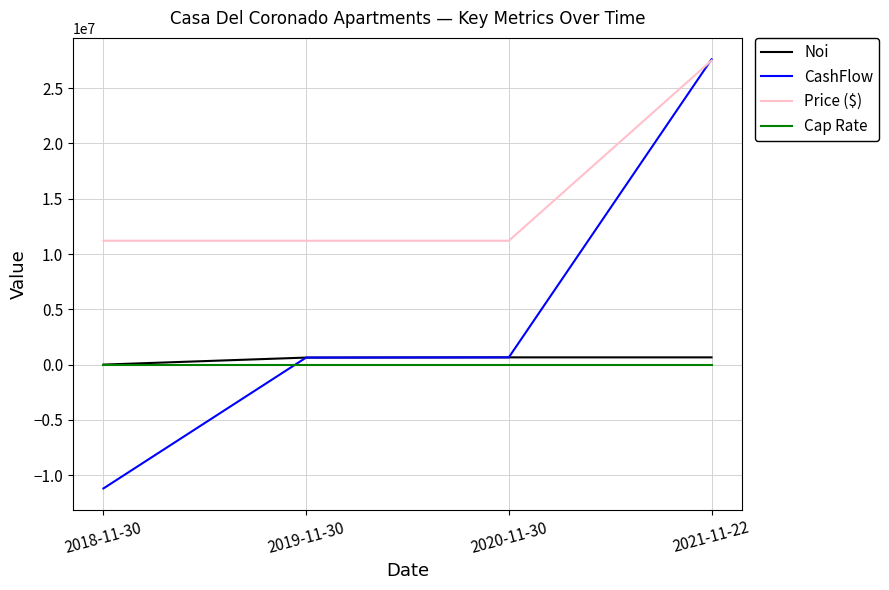

Which series has the widest spread of values?

CashFlow